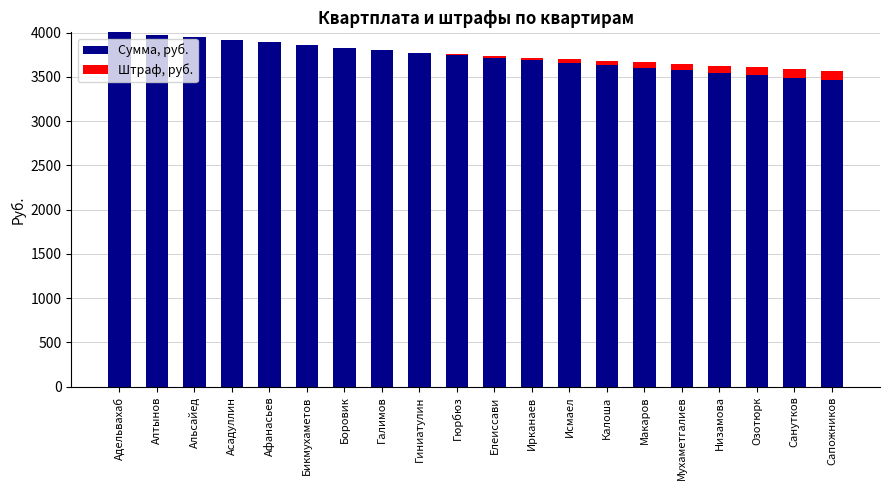

What is the highest value of the Сумма, руб. series?

4004.0